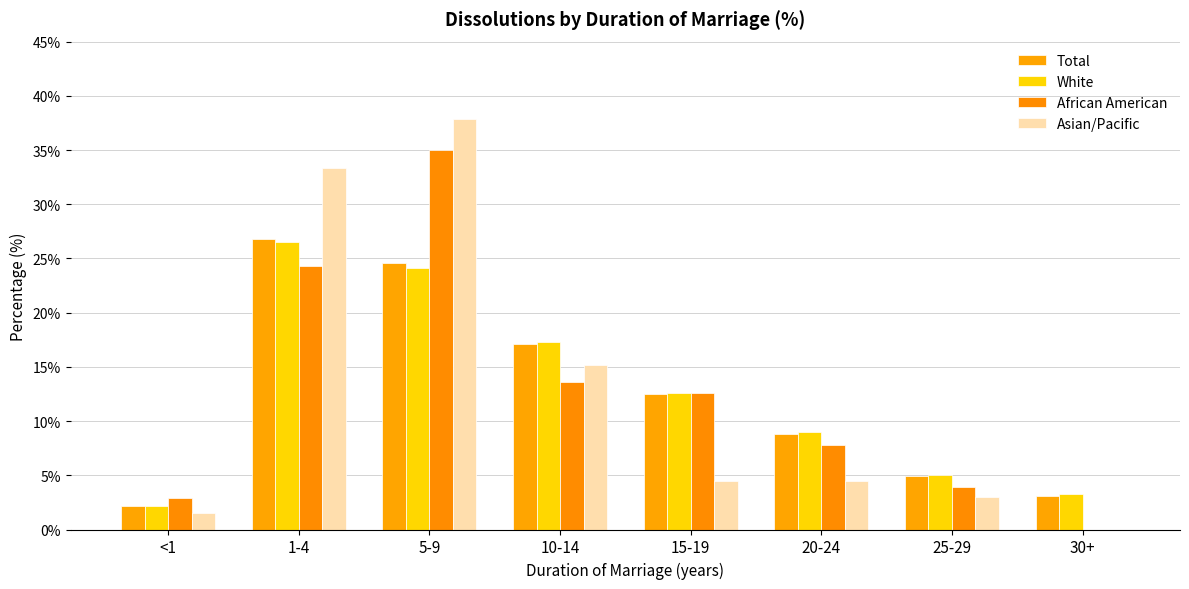

The African American series shows 17.5 at 15-19. True or false?

False